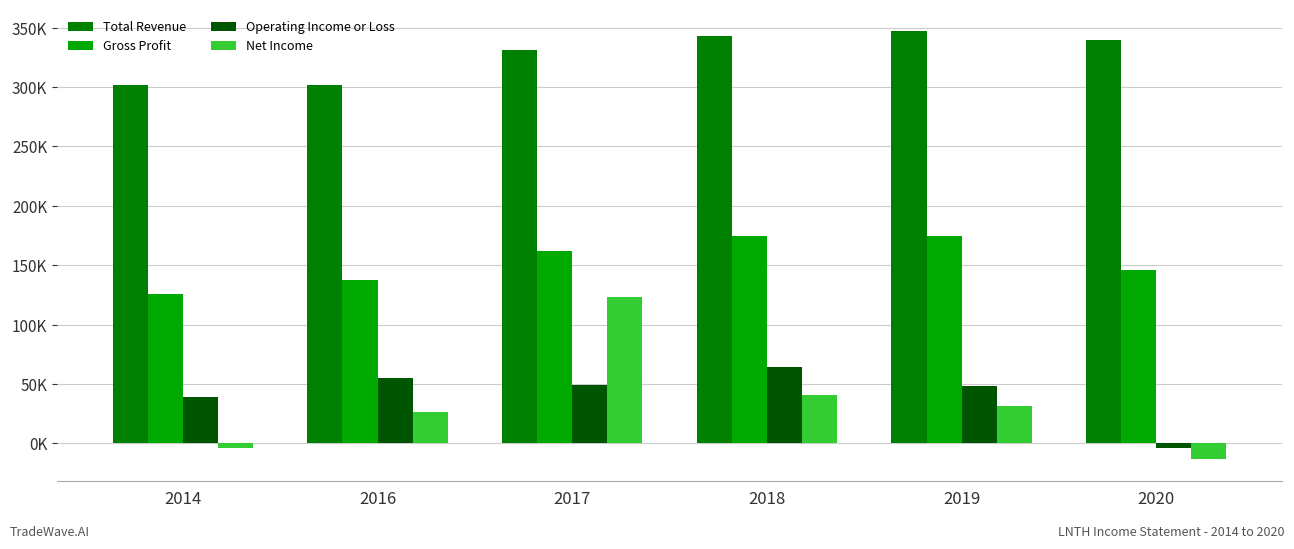

Reading right to left, what are all the values shown in this chart?

Total Revenue: 2020=339400	2019=347300	2018=343400	2017=331400	2016=301900	2014=301600
Gross Profit: 2020=146100	2019=174800	2018=174900	2017=162100	2016=137800	2014=125500
Operating Income or Loss: 2020=-4200	2019=48500	2018=64500	2017=49400	2016=54700	2014=39400
Net Income: 2020=-13500	2019=31700	2018=40500	2017=123400	2016=26800	2014=-3600